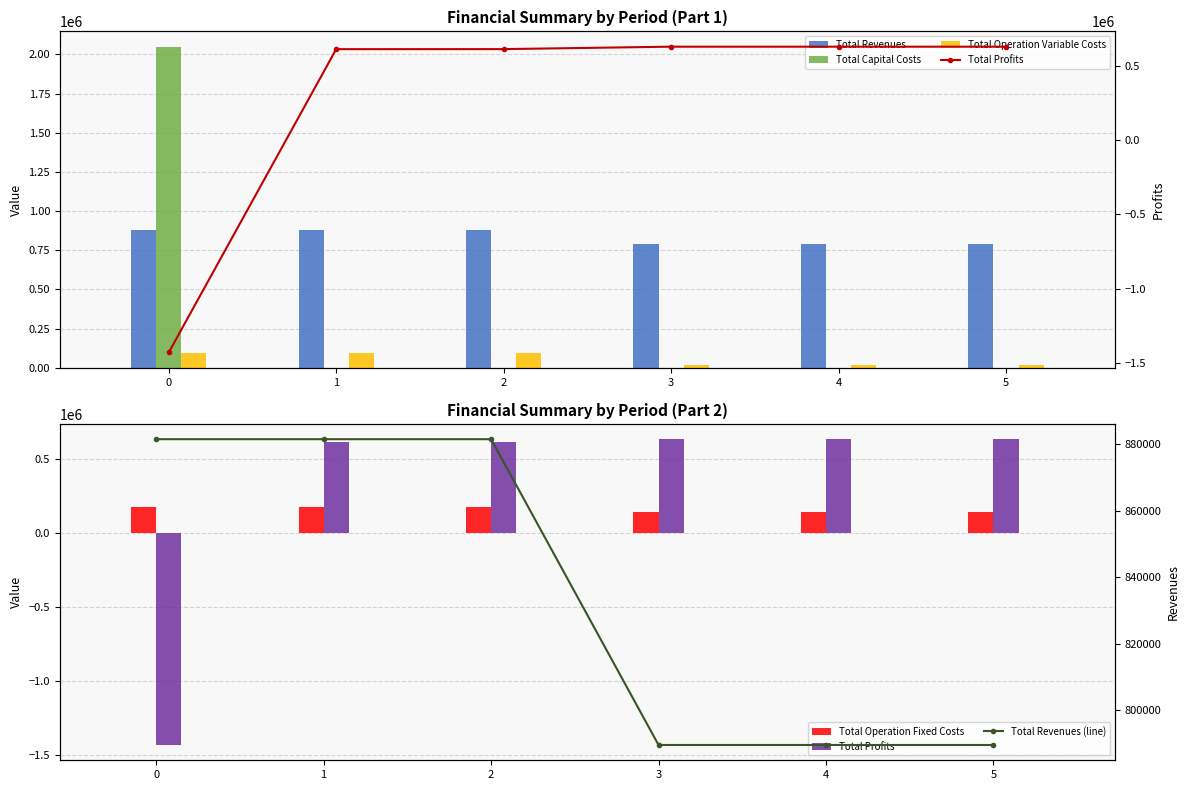

What are all the series names shown in the legend?

Total Revenues, Total Capital Costs, Total Operation Variable Costs, Total Operation Fixed Costs, Total Profits, Total Revenues (line)